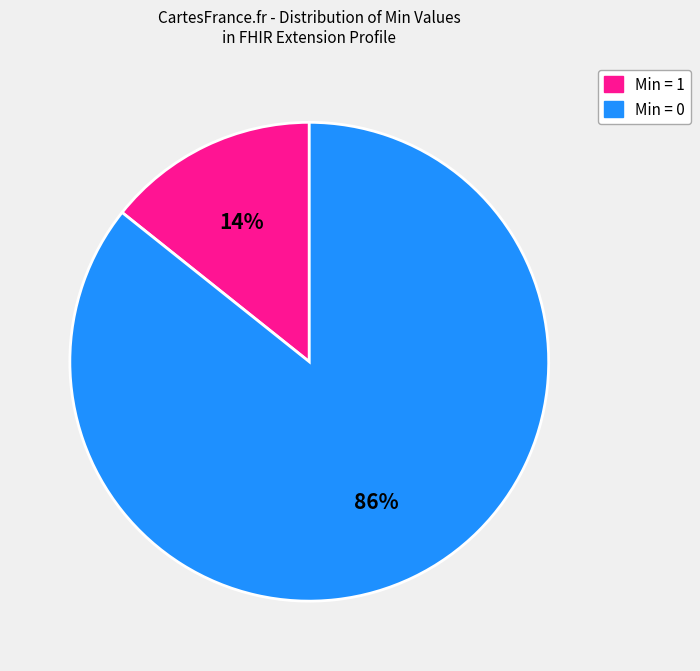

Is there any slice that represents more than half of the pie?

Yes